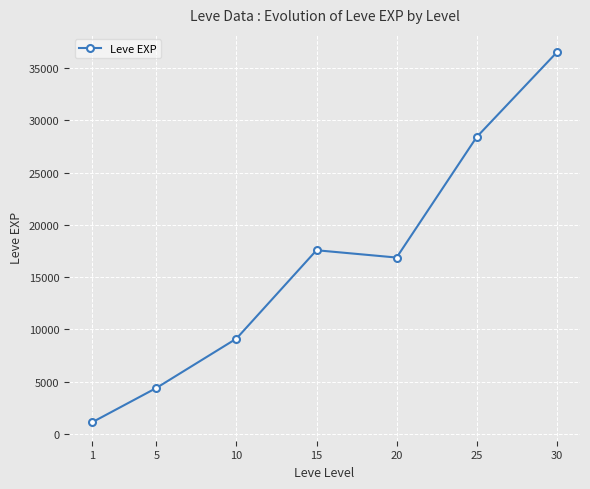

At which category does the chart reach its peak across all series?

30